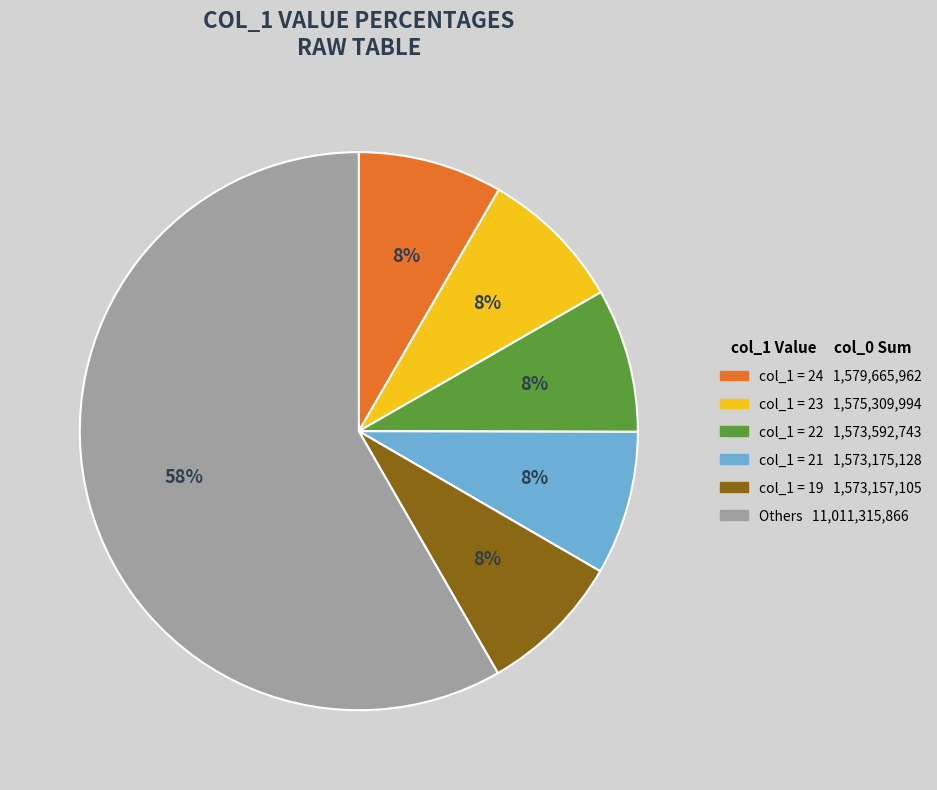

Does any single category account for the majority?

Yes